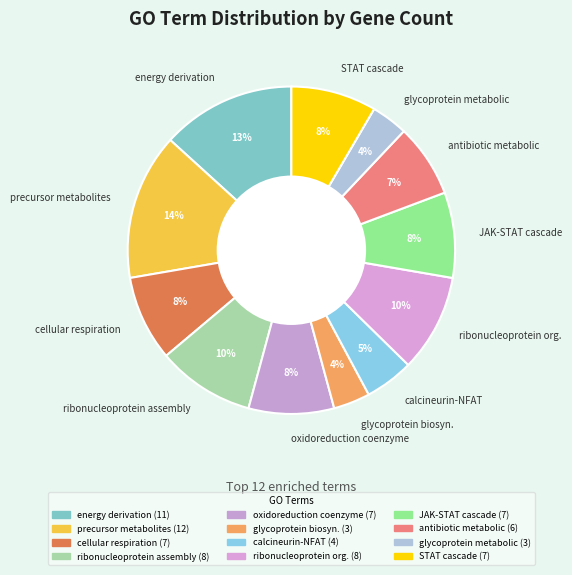

To the nearest percent, what portion does JAK-STAT cascade represent?

8%